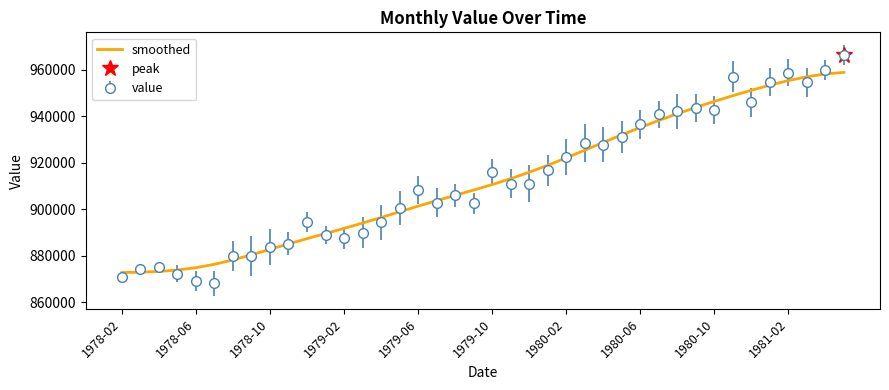

The value of value at 1978-02 is 870934.0. True or false?

True